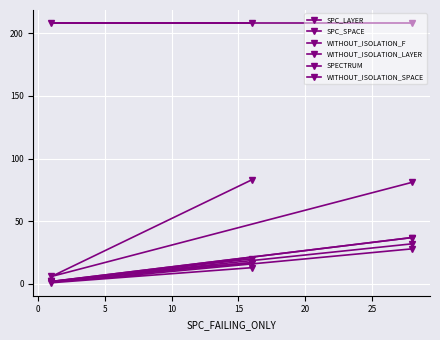

What is the sum of all SPC_SPACE values?

170